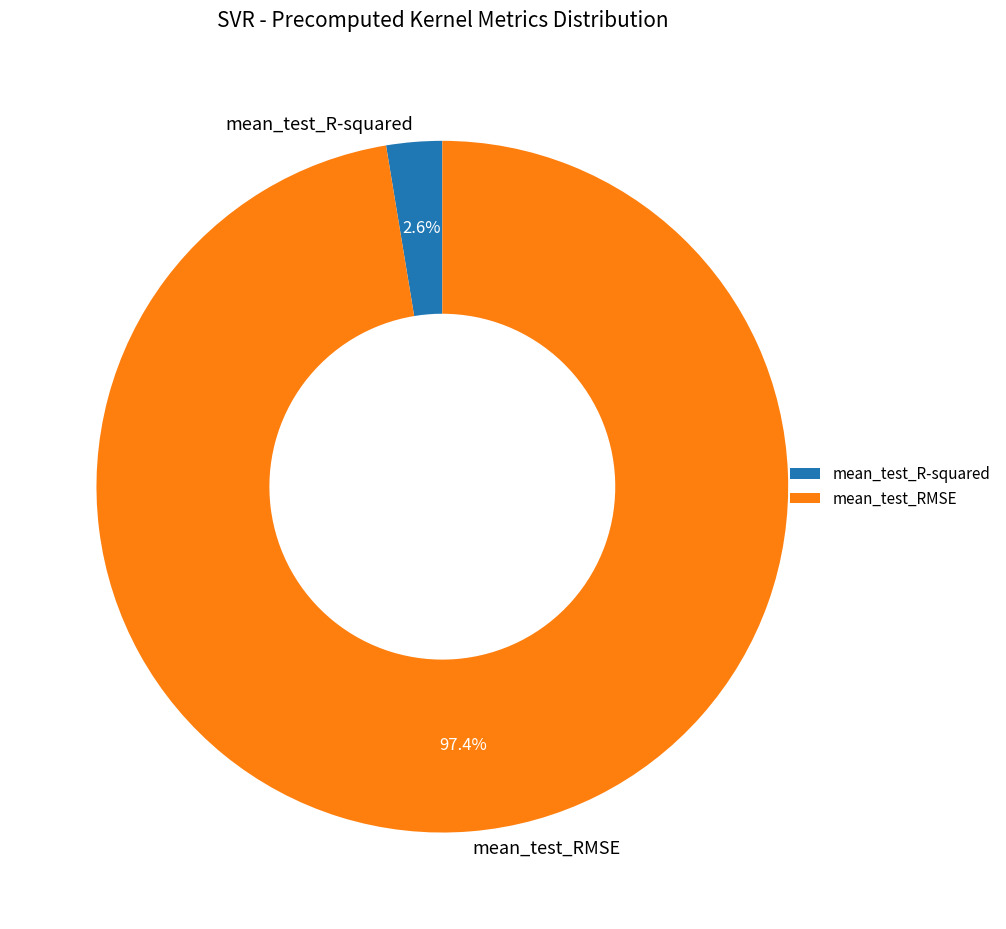

Count the number of slices in the pie.

2